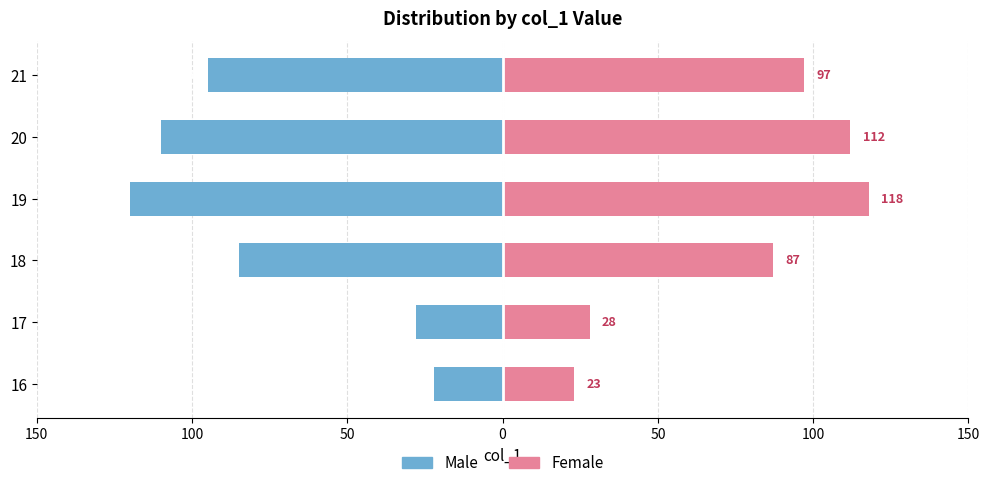

Which has a higher value, 20 or 19?

20